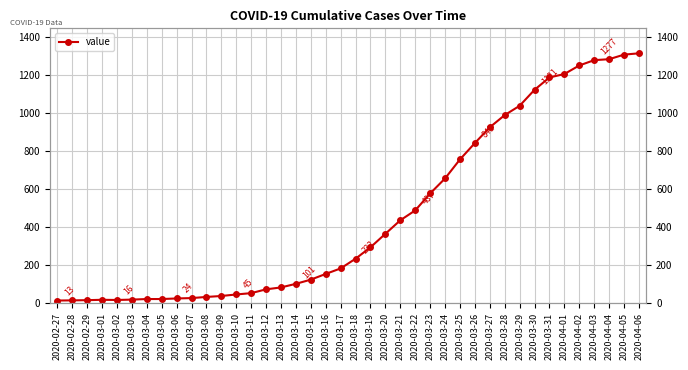

Rank the categories by value from lowest to highest.

2020-02-27, 2020-02-28, 2020-02-29, 2020-03-02, 2020-03-01, 2020-03-03, 2020-03-04, 2020-03-05, 2020-03-06, 2020-03-07, 2020-03-08, 2020-03-09, 2020-03-10, 2020-03-11, 2020-03-12, 2020-03-13, 2020-03-14, 2020-03-15, 2020-03-16, 2020-03-17, 2020-03-18, 2020-03-19, 2020-03-20, 2020-03-21, 2020-03-22, 2020-03-23, 2020-03-24, 2020-03-25, 2020-03-26, 2020-03-27, 2020-03-28, 2020-03-29, 2020-03-30, 2020-03-31, 2020-04-01, 2020-04-02, 2020-04-03, 2020-04-04, 2020-04-05, 2020-04-06